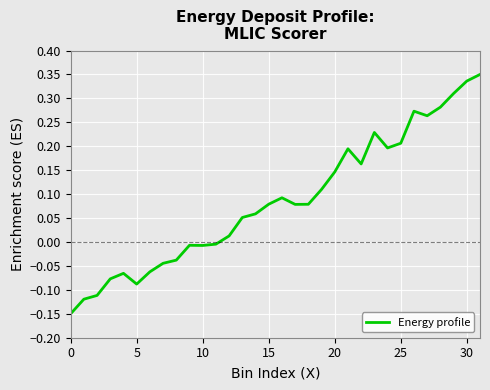

What is the average value?

0.1